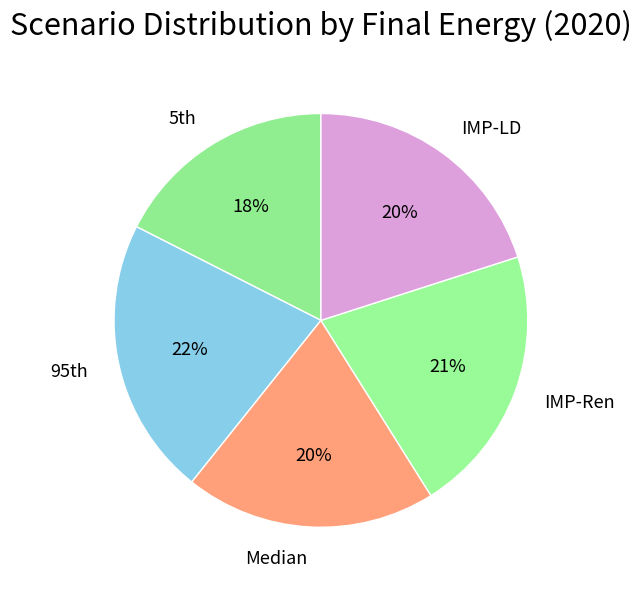

Count the number of slices in the pie.

5